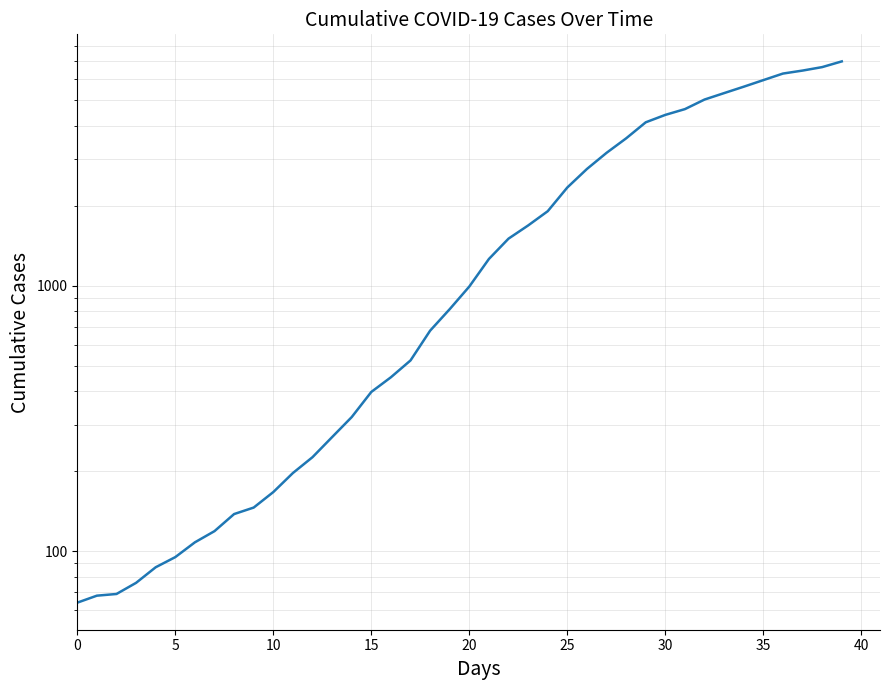

At which label does the data first exceed 993?

21